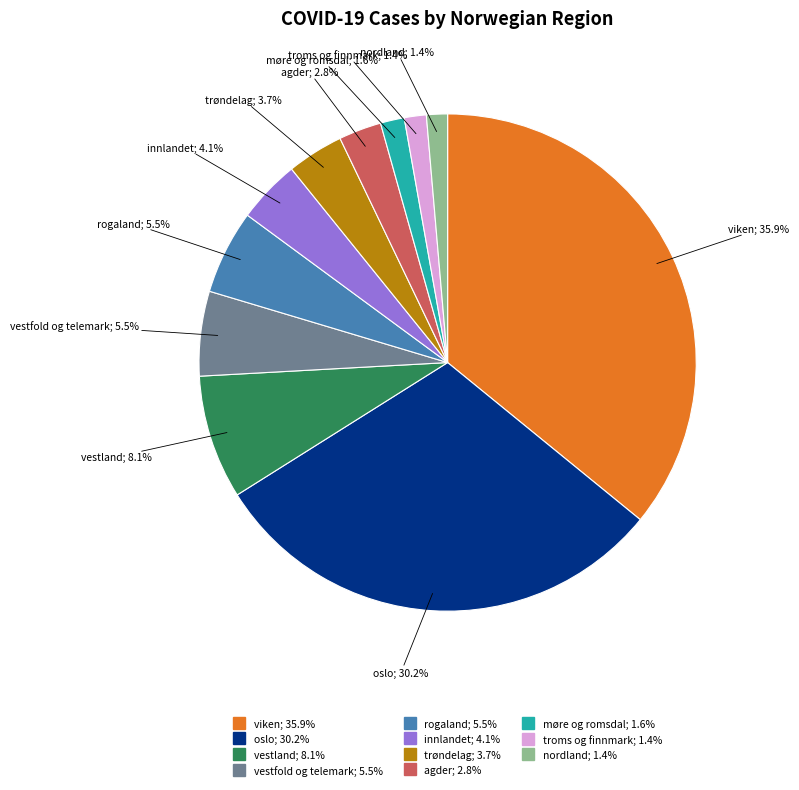

To the nearest percent, what is the combined percentage of agder and vestfold og telemark?

8%